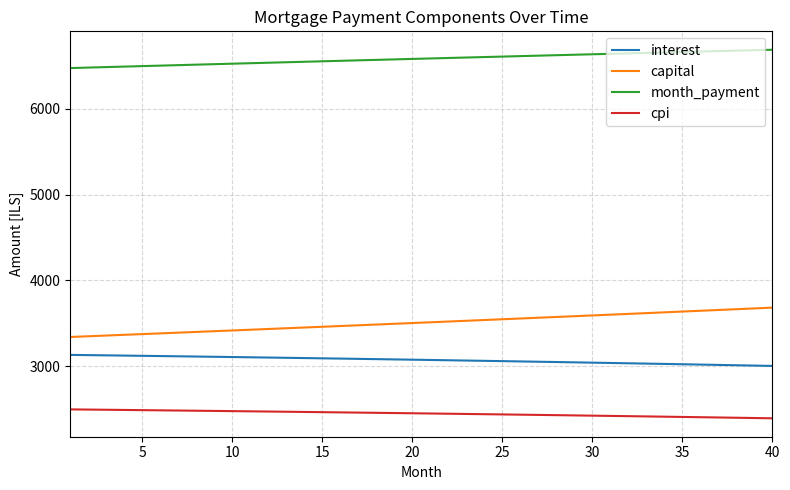

What is the maximum value for capital?

3683.4